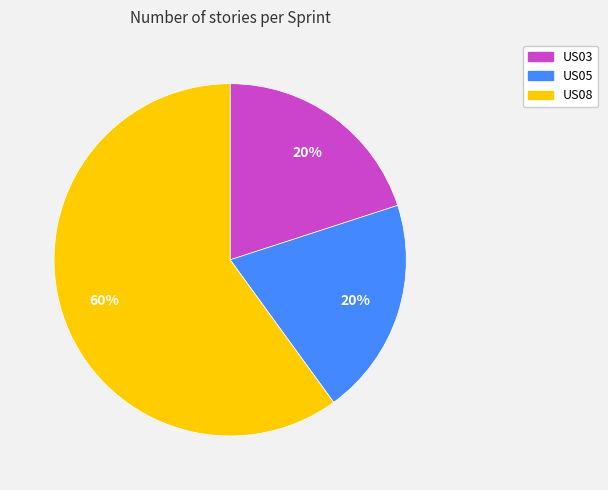

Which category has the biggest portion of the pie?

US08